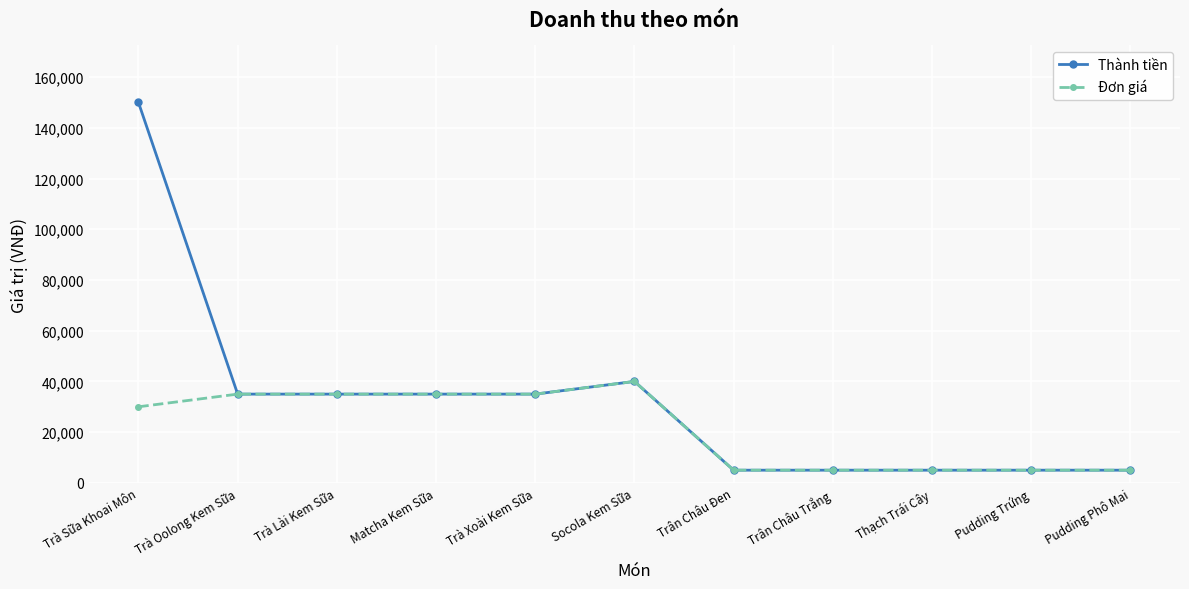

Reading left to right, what are all the values shown in this chart?

Thành tiền: Trà Sữa Khoai Môn=150000	Trà Oolong Kem Sữa=35000	Trà Lài Kem Sữa=35000	Matcha Kem Sữa=35000	Trà Xoài Kem Sữa=35000	Socola Kem Sữa=40000	Trân Châu Đen=5000	Trân Châu Trắng=5000	Thạch Trái Cây=5000	Pudding Trứng=5000	Pudding Phô Mai=5000
Đơn giá: Trà Sữa Khoai Môn=30000	Trà Oolong Kem Sữa=35000	Trà Lài Kem Sữa=35000	Matcha Kem Sữa=35000	Trà Xoài Kem Sữa=35000	Socola Kem Sữa=40000	Trân Châu Đen=5000	Trân Châu Trắng=5000	Thạch Trái Cây=5000	Pudding Trứng=5000	Pudding Phô Mai=5000